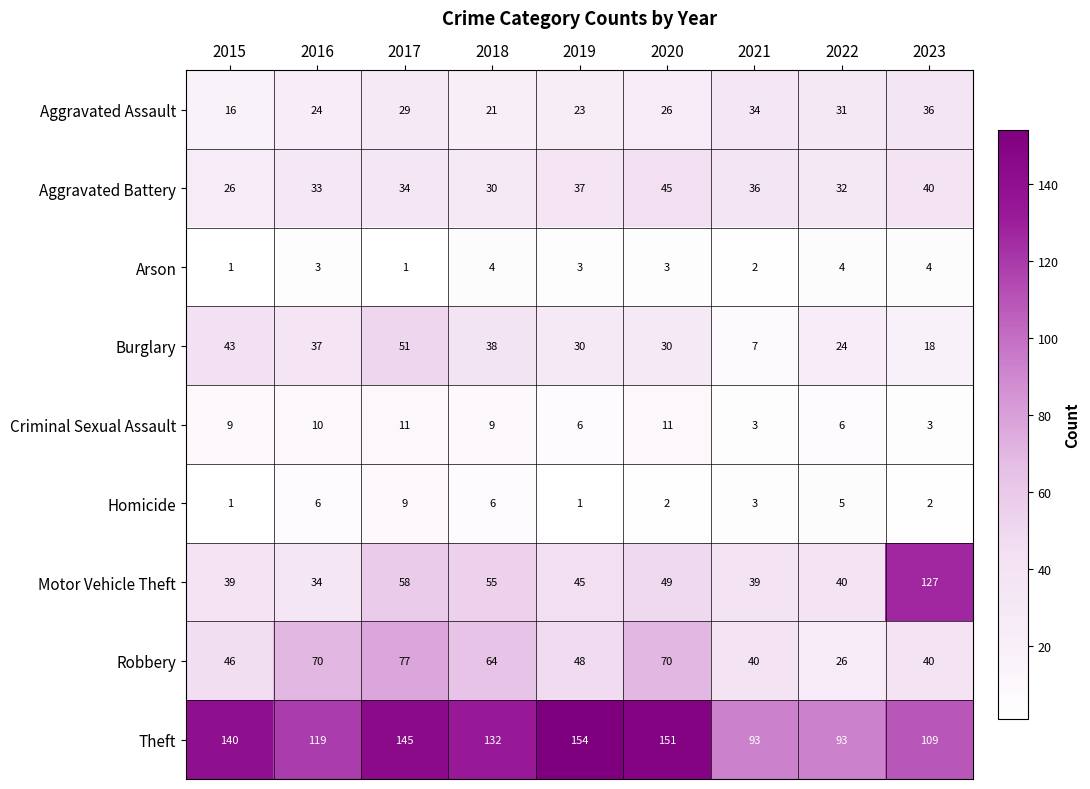

What is the minimum value shown in the chart?

1